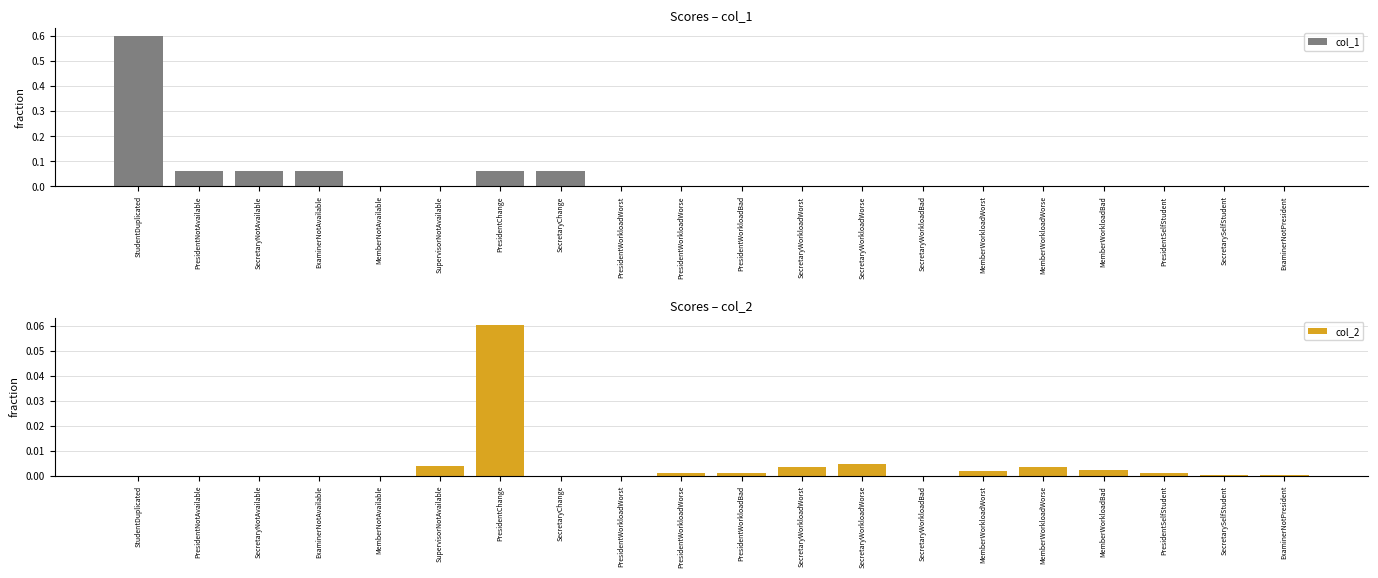

True or false: col_1 has a value of 0.0 at PresidentWorkloadWorse.

False